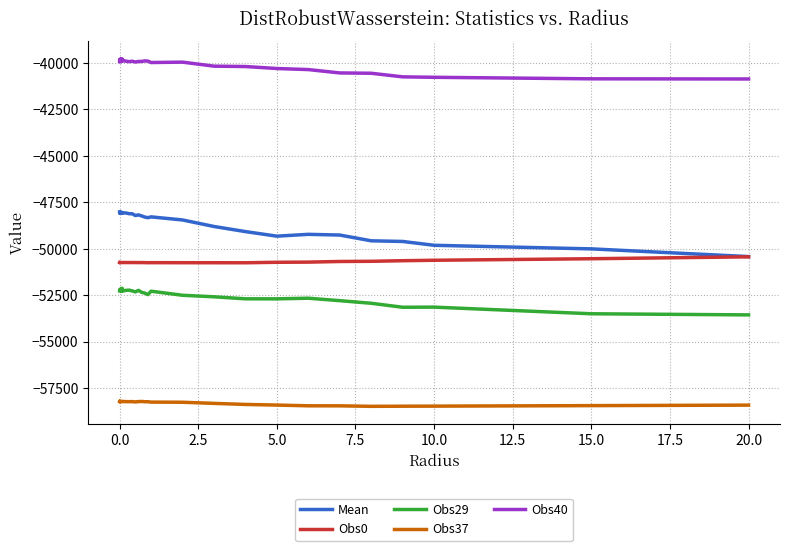

Which series has the largest range (max minus min)?

Mean